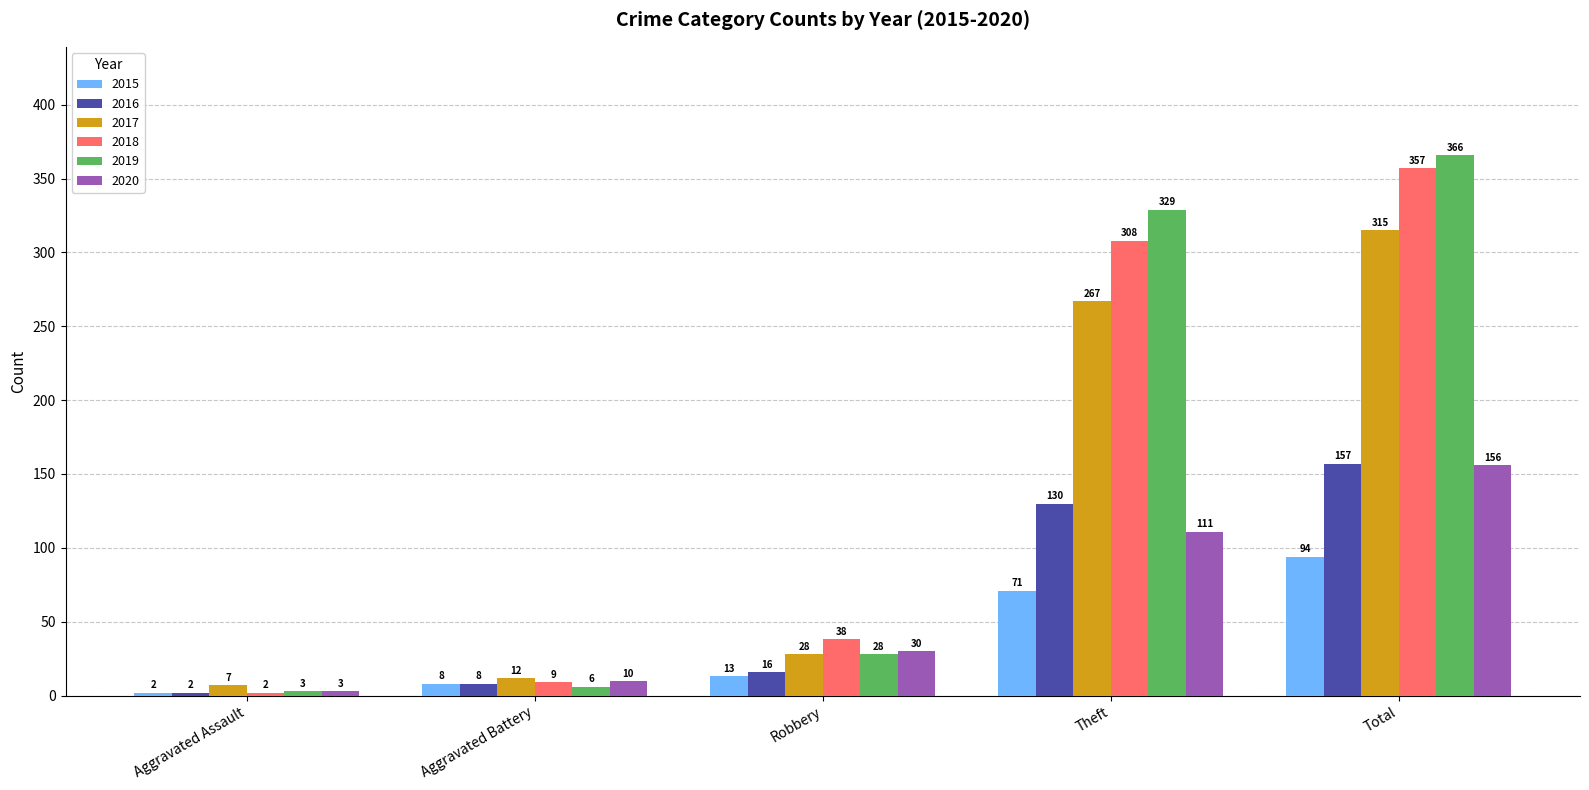

Reading left to right, extract all data points from this chart.

2015: 2	8	13	71	94
2016: 2	8	16	130	157
2017: 7	12	28	267	315
2018: 2	9	38	308	357
2019: 3	6	28	329	366
2020: 3	10	30	111	156